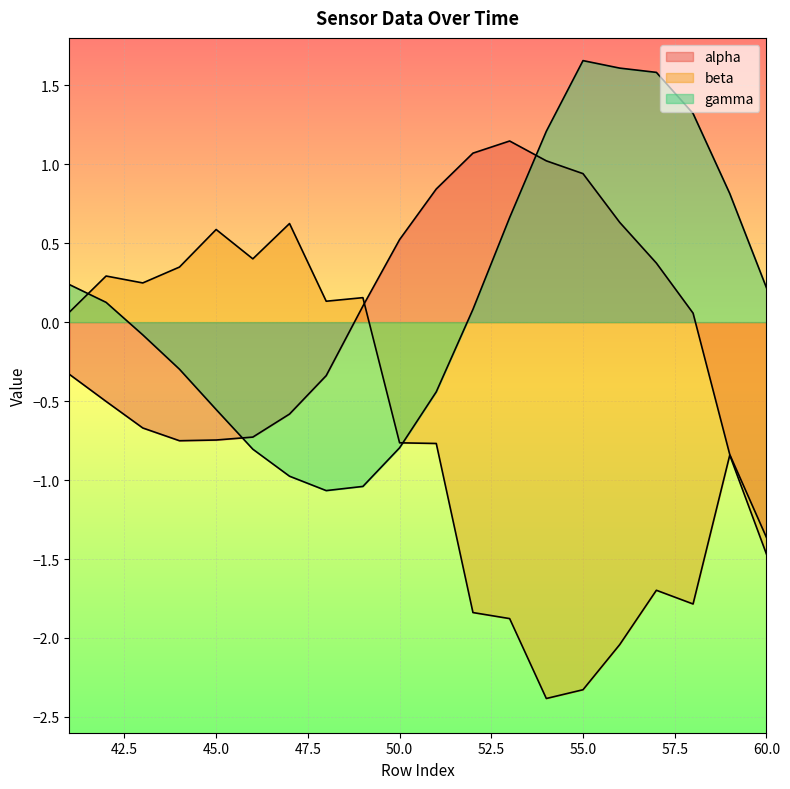

How many lines are shown in the chart?

3